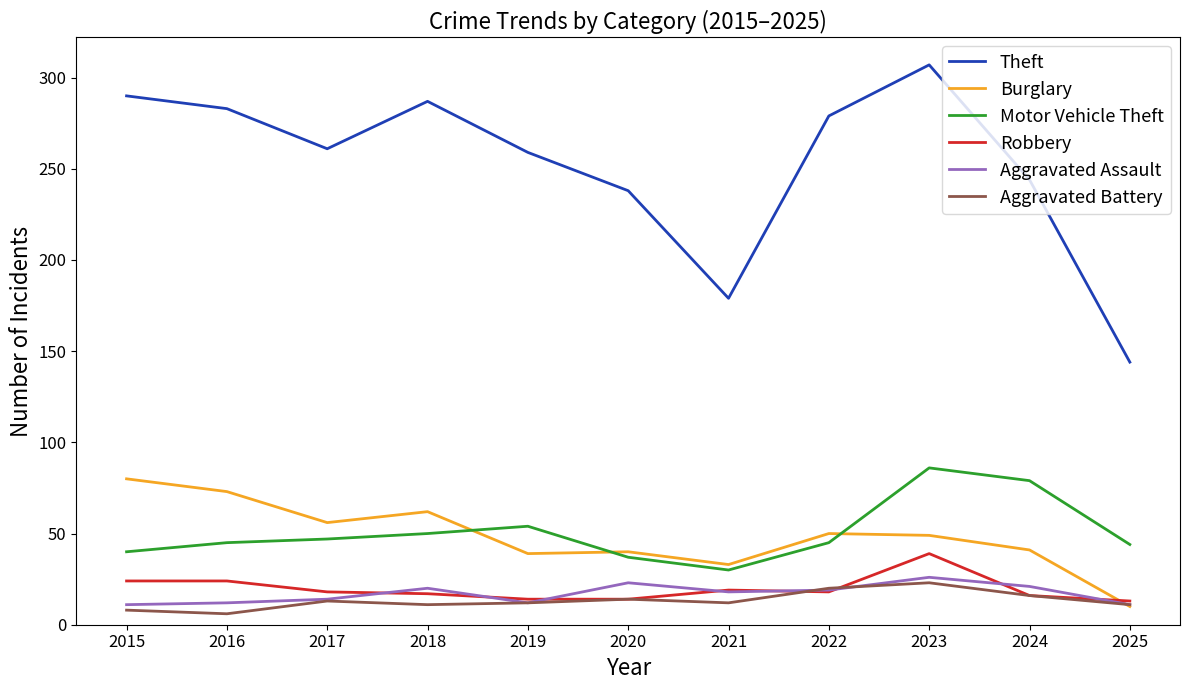

True or false: Theft has more than 1 points higher than both neighbors.

True